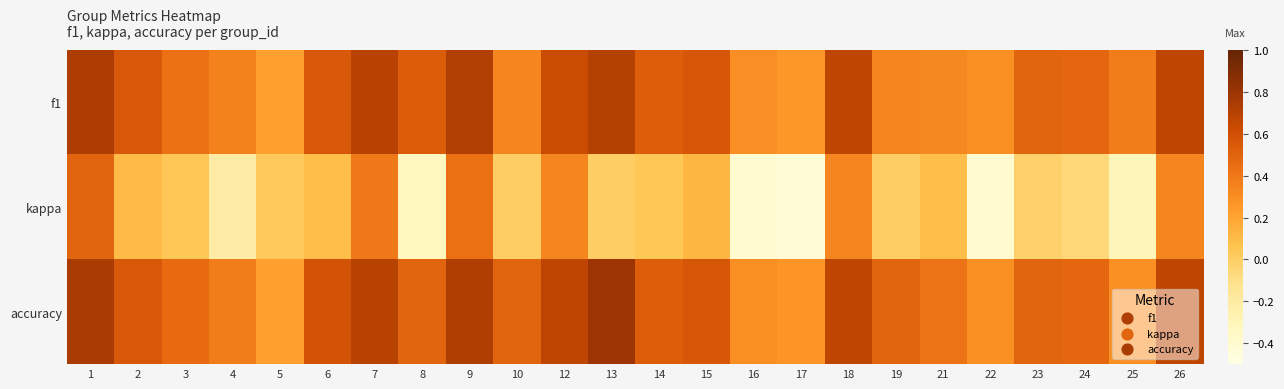

At which category is the sum across all series the highest?

1